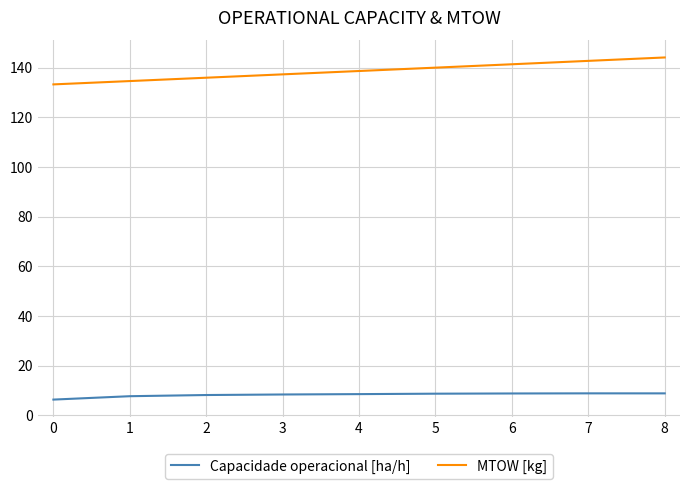

True or false: Capacidade operacional [ha/h] and MTOW [kg] cross at least once.

False